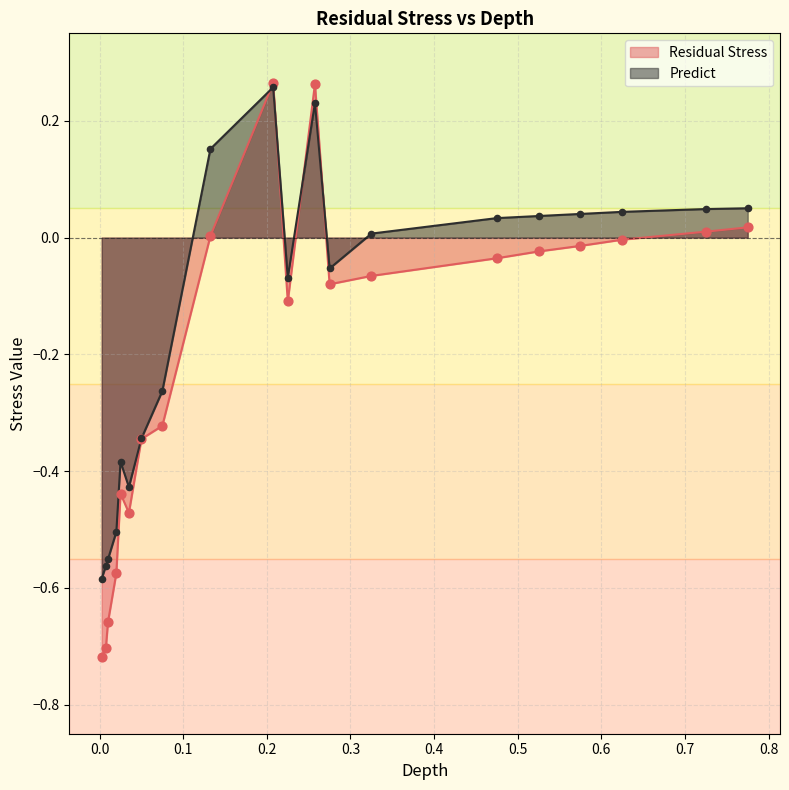

Is the value of Depth at 0.0025 greater than the value of Predict at 0.2575?

No